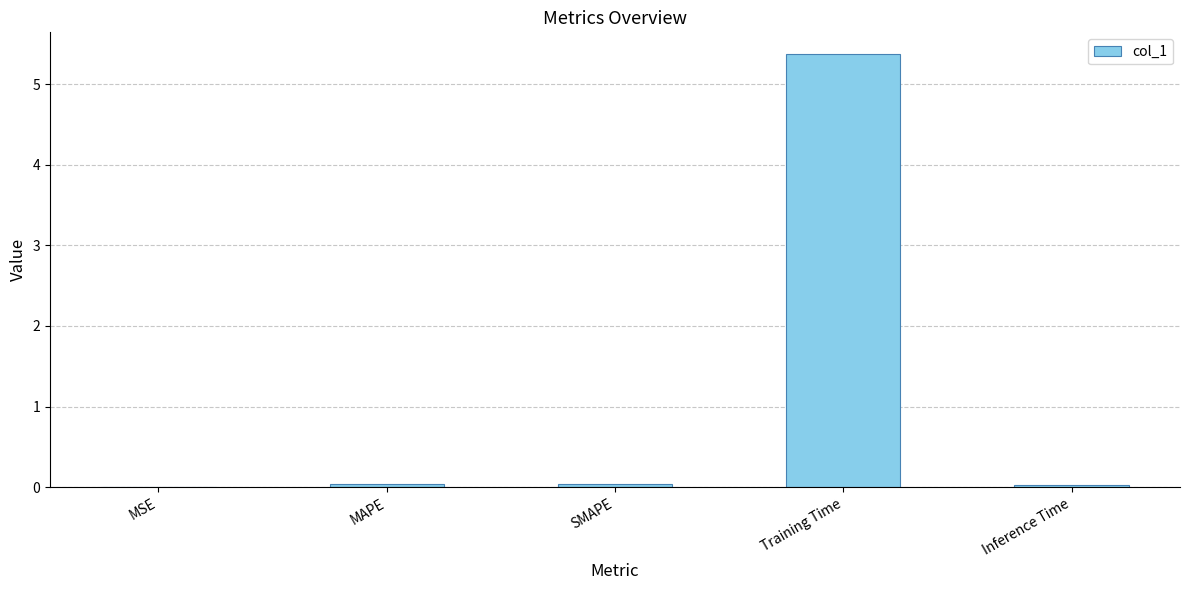

Are the bars grouped side by side (vs. stacked)?

No